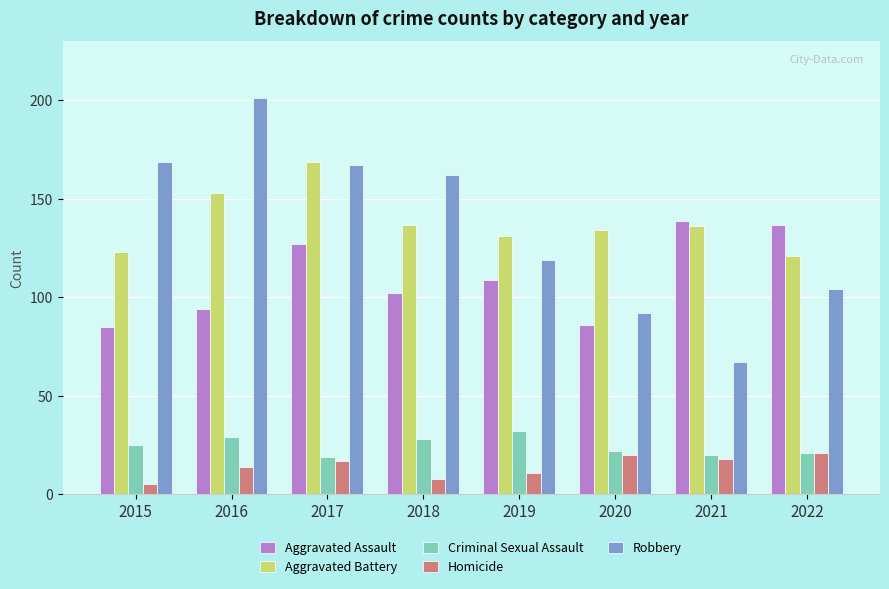

What is the approximate value of Criminal Sexual Assault at 2021, to the nearest 10?

20